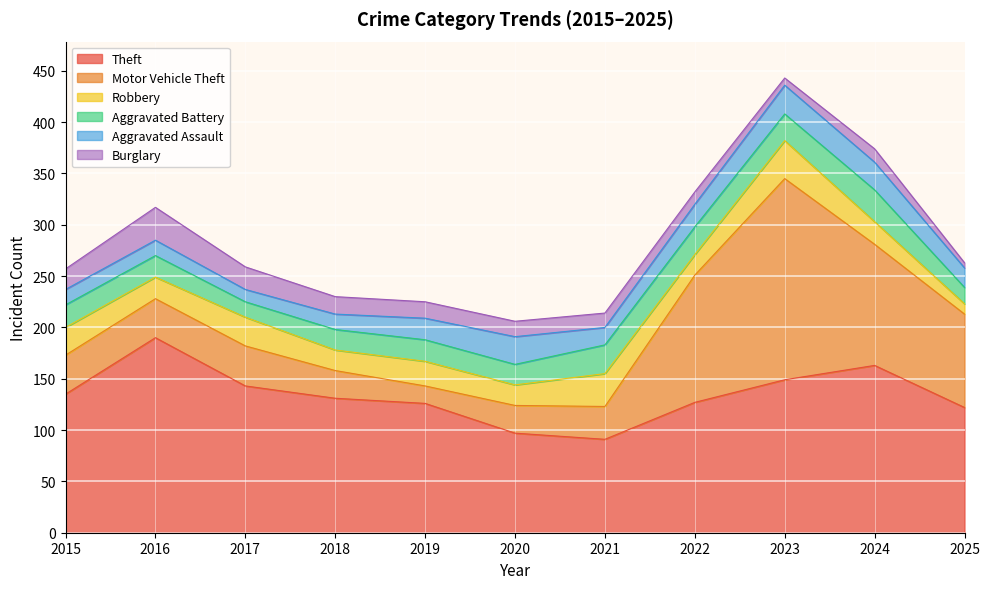

Reading right to left, what are all the values shown in this chart?

Theft: 2025=122	2024=163	2023=149	2022=127	2021=91	2020=97	2019=126	2018=131	2017=143	2016=190	2015=135
Motor Vehicle Theft: 2025=91	2024=118	2023=196	2022=124	2021=32	2020=27	2019=17	2018=27	2017=39	2016=38	2015=38
Robbery: 2025=10	2024=22	2023=37	2022=20	2021=32	2020=20	2019=24	2018=20	2017=28	2016=21	2015=27
Aggravated Battery: 2025=16	2024=31	2023=26	2022=27	2021=28	2020=20	2019=21	2018=20	2017=15	2016=21	2015=22
Aggravated Assault: 2025=19	2024=27	2023=28	2022=22	2021=17	2020=27	2019=21	2018=15	2017=12	2016=15	2015=15
Burglary: 2025=5	2024=13	2023=7	2022=12	2021=14	2020=15	2019=16	2018=17	2017=22	2016=32	2015=20